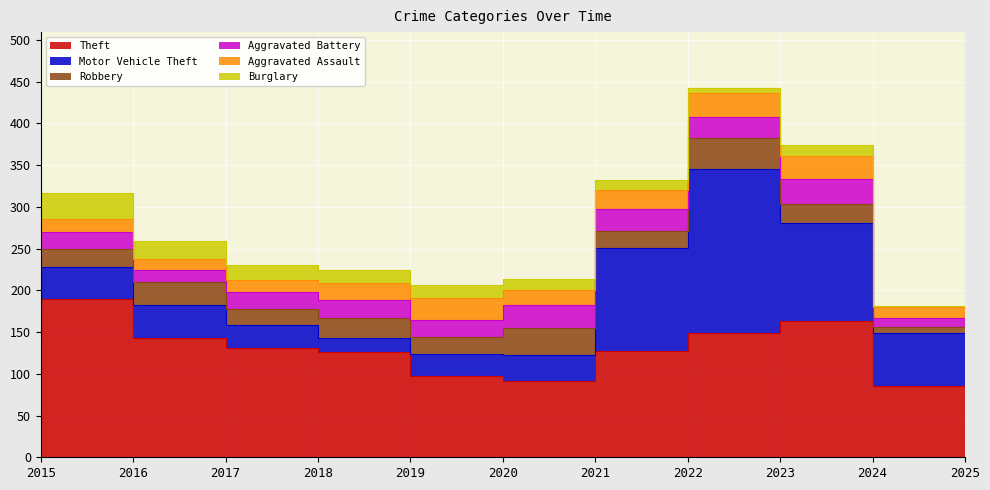

The Aggravated Assault series shows 47 at 2023. True or false?

False